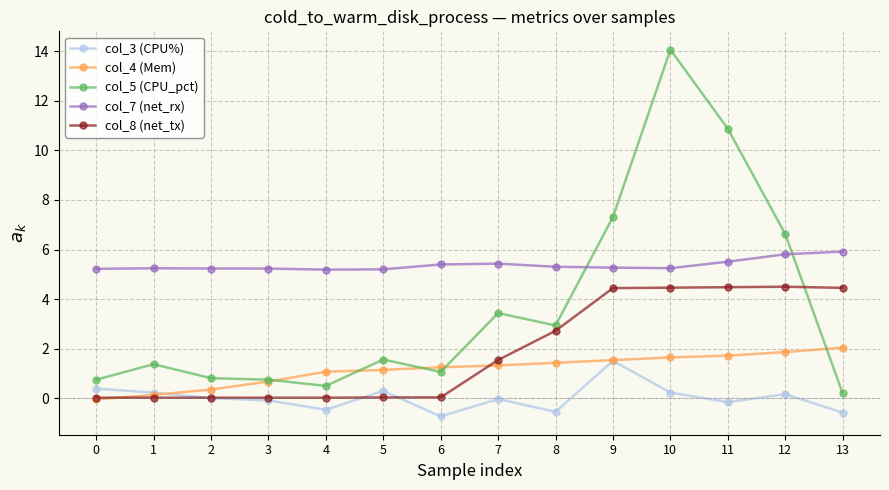

Is it true that col_8 (net_tx) equals 1.0 at 12?

False